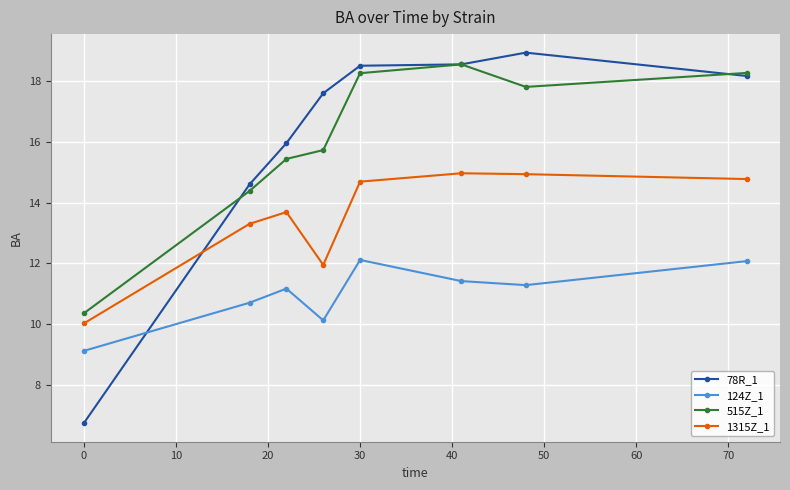

What is the difference between the maximum and minimum values in the 515Z_1 series?

8.2